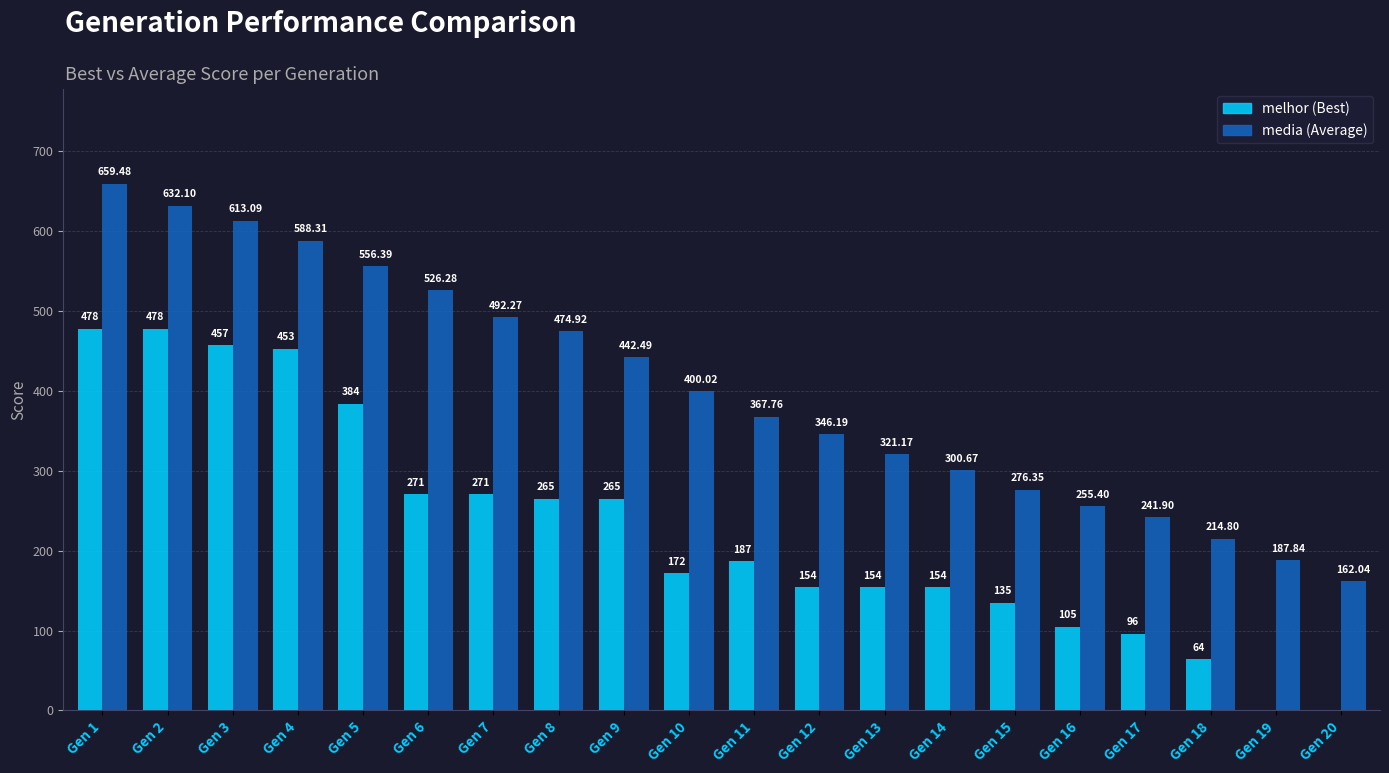

At which category is the sum across all series the highest?

Gen 1